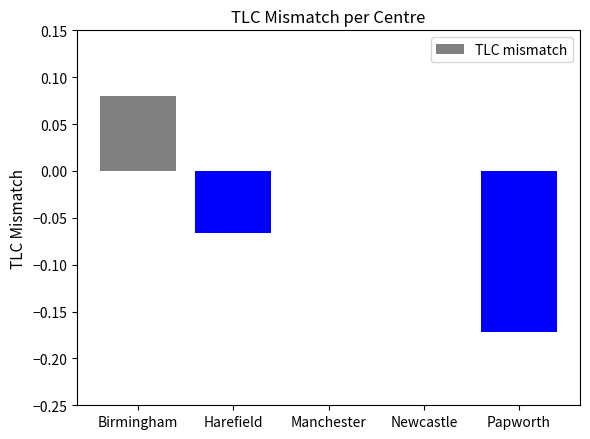

Which label corresponds to the largest value in the chart?

Birmingham